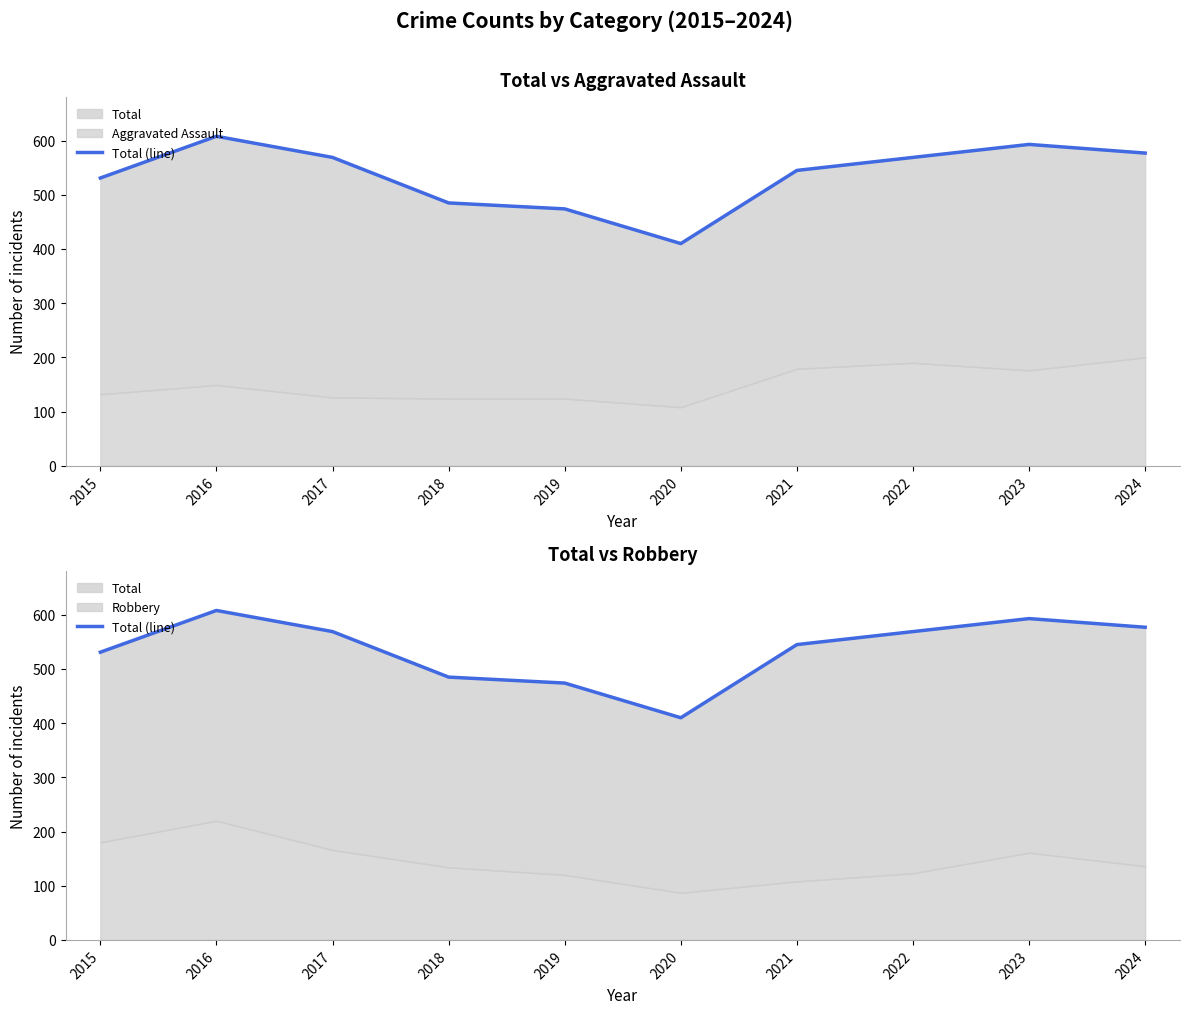

How many data points are above 569?

3